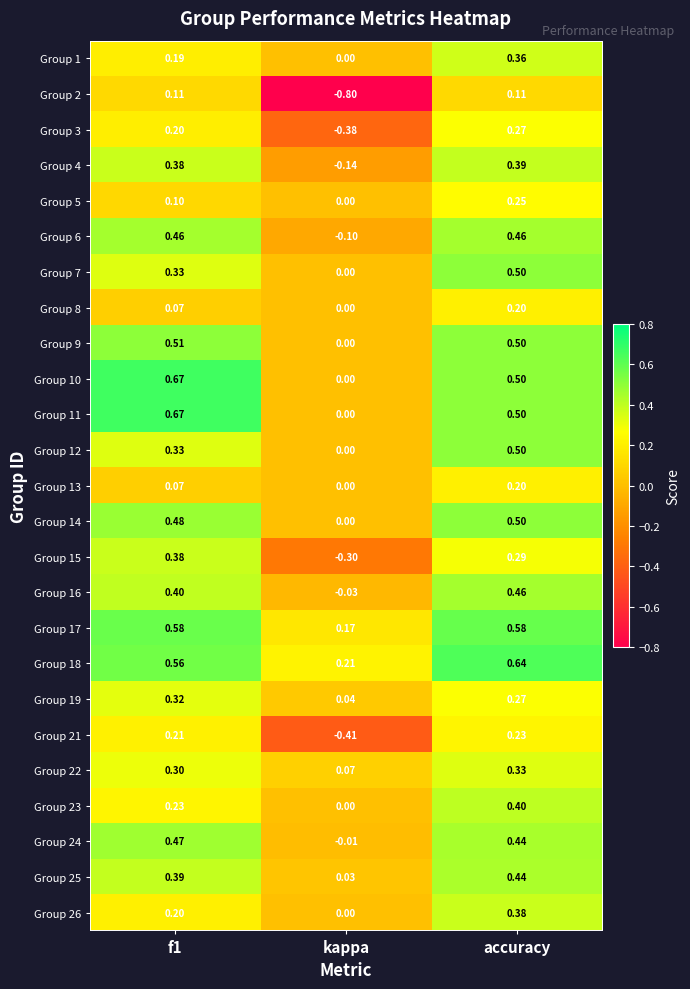

Is the value of Group 6 at f1 greater than the value of Group 13 at f1?

Yes